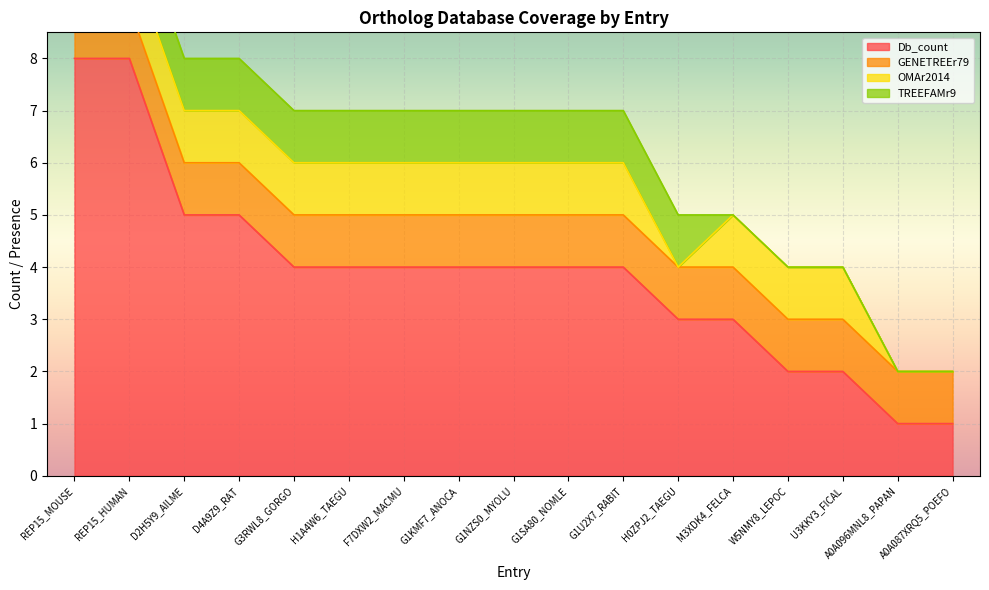

Between REP15_MOUSE and A0A087XRQ5_POEFO, which is larger?

REP15_MOUSE